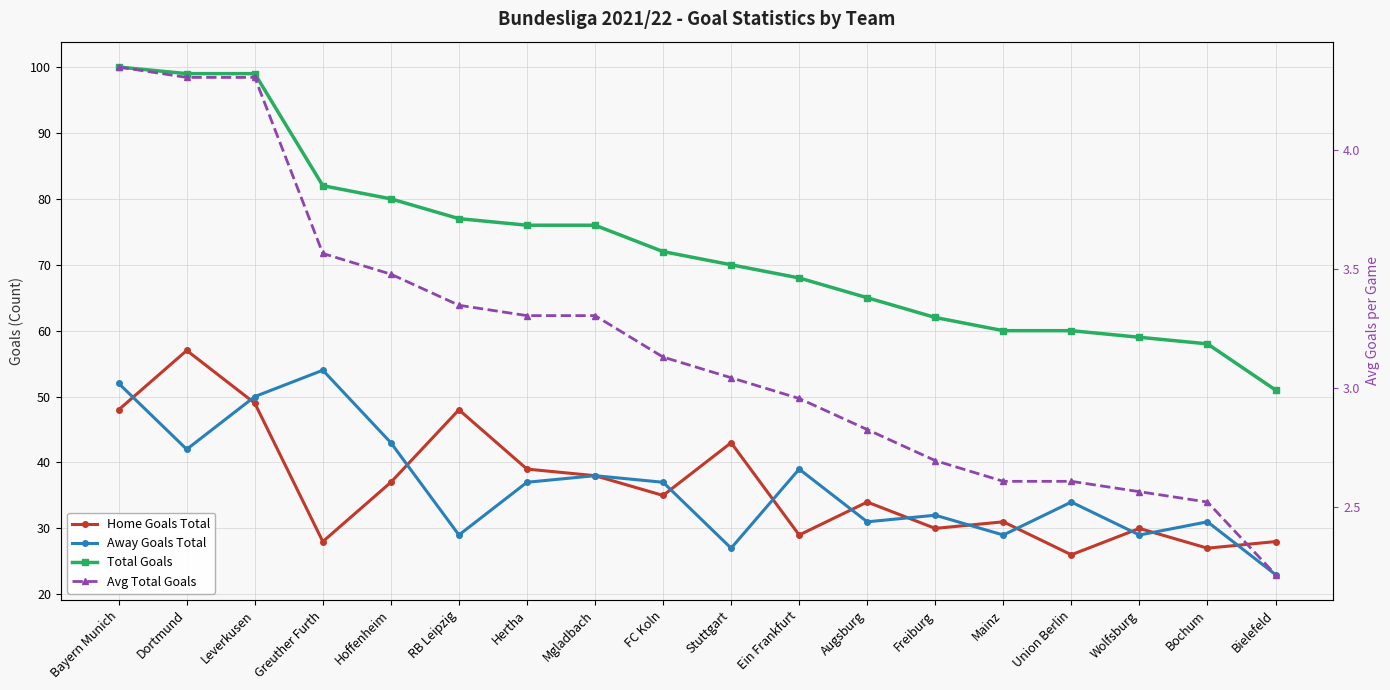

Reading right to left, transcribe all the data shown in this chart.

Home Goals Total: 28.0	27.0	30.0	26.0	31.0	30.0	34.0	29.0	43.0	35.0	38.0	39.0	48.0	37.0	28.0	49.0	57.0	48.0
Away Goals Total: 23.0	31.0	29.0	34.0	29.0	32.0	31.0	39.0	27.0	37.0	38.0	37.0	29.0	43.0	54.0	50.0	42.0	52.0
Total Goals: 51.0	58.0	59.0	60.0	60.0	62.0	65.0	68.0	70.0	72.0	76.0	76.0	77.0	80.0	82.0	99.0	99.0	100.0
Avg Total Goals: 2.2	2.5	2.6	2.6	2.6	2.7	2.8	3.0	3.0	3.1	3.3	3.3	3.3	3.5	3.6	4.3	4.3	4.3